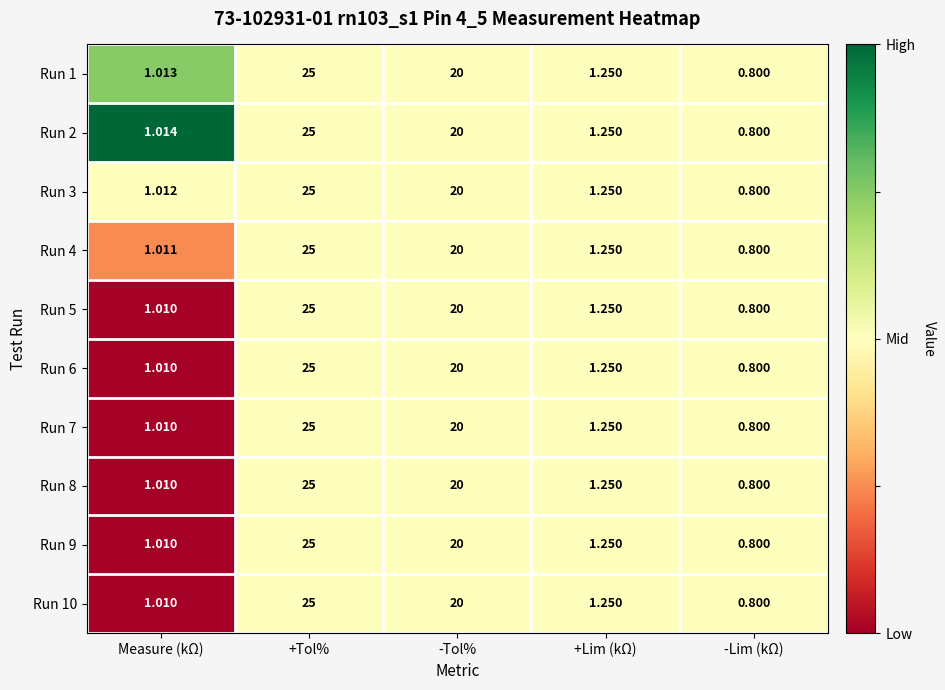

Rank the categories by Run 10 value from lowest to highest.

-Lim (kΩ), Measure (kΩ), +Lim (kΩ), -Tol%, +Tol%